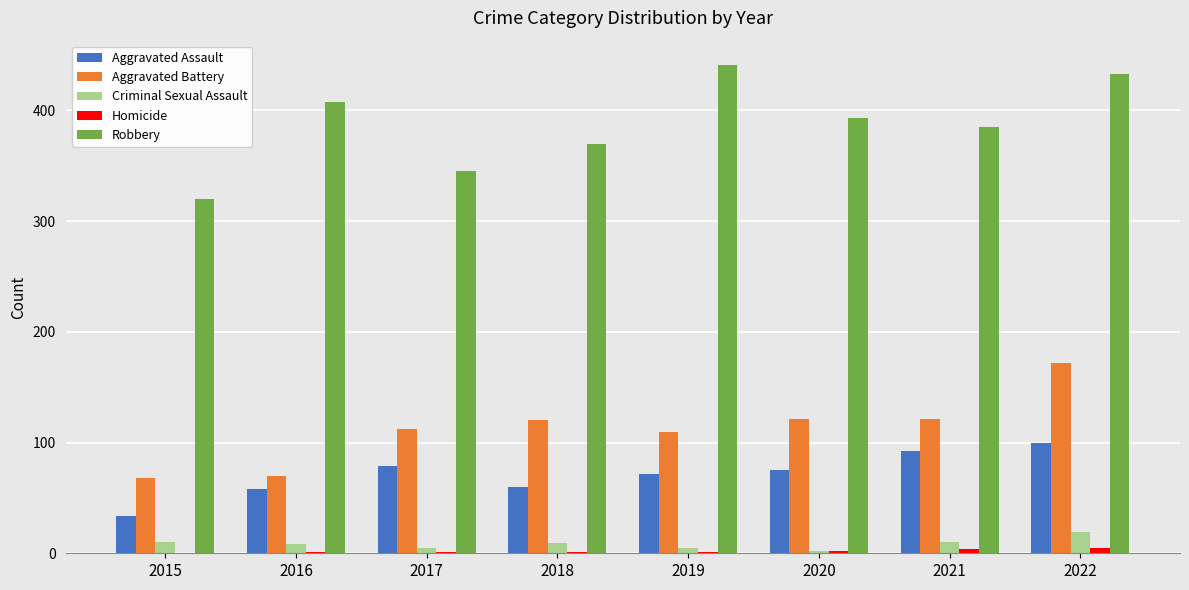

Read the Aggravated Assault value at 2016.

58